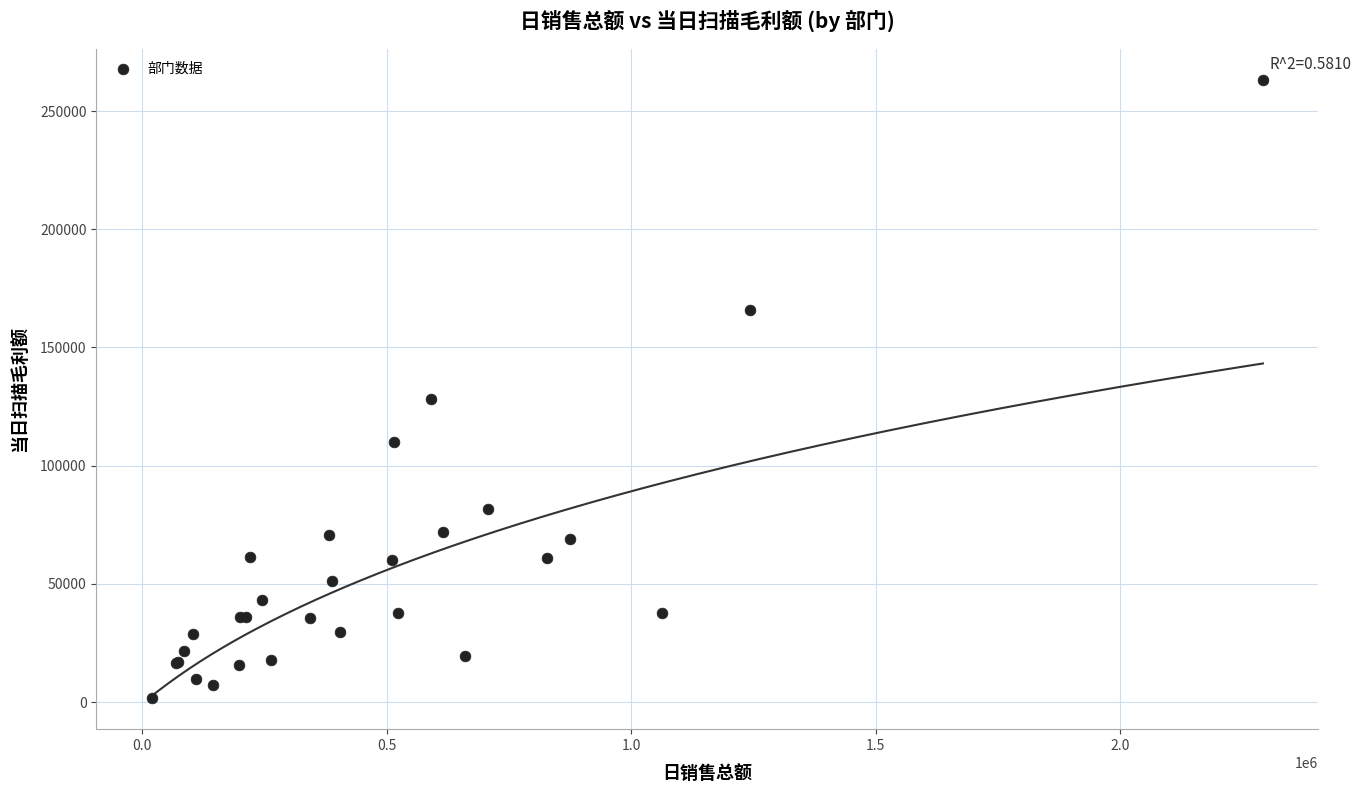

What Y value in the scatter plot is closest to 132425?

128248.9